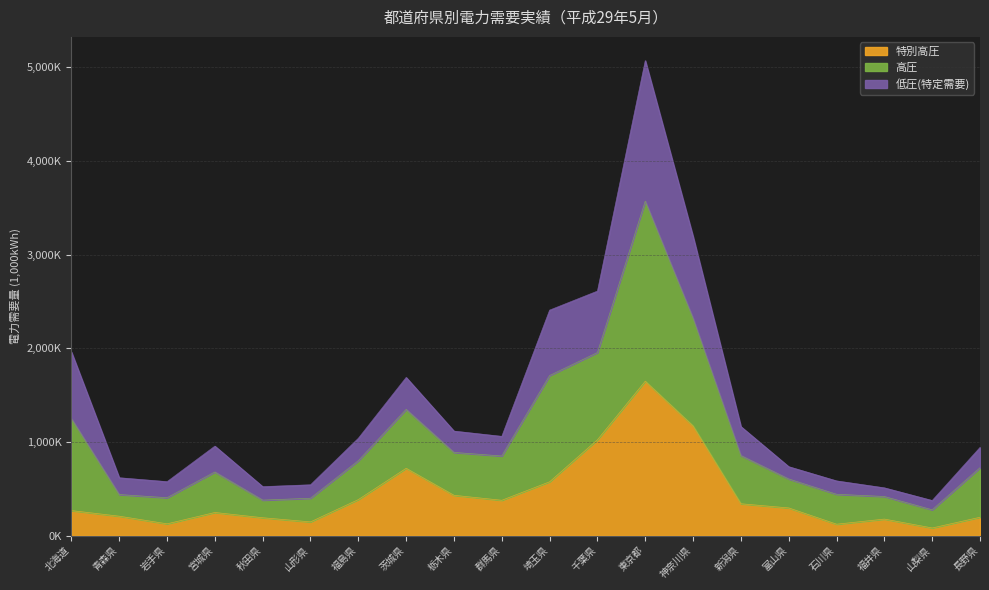

Which series changed the most between 福井県 and 長野県?

高圧